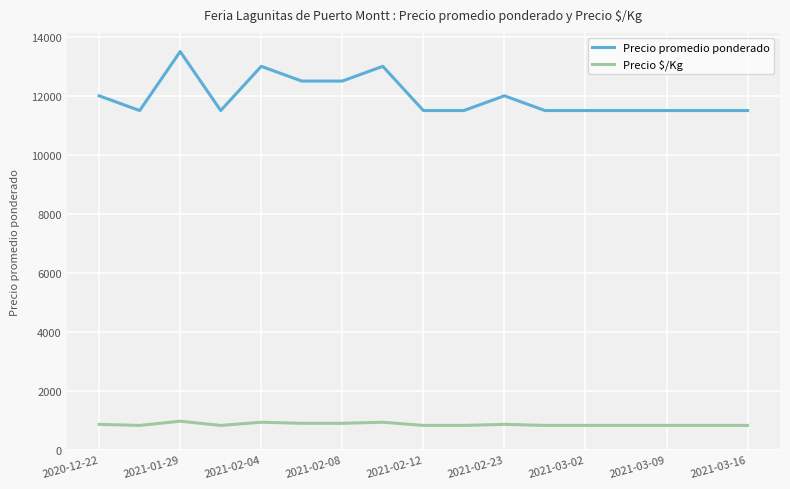

List the series in order of their overall mean, highest first.

Precio promedio ponderado, Precio $/Kg